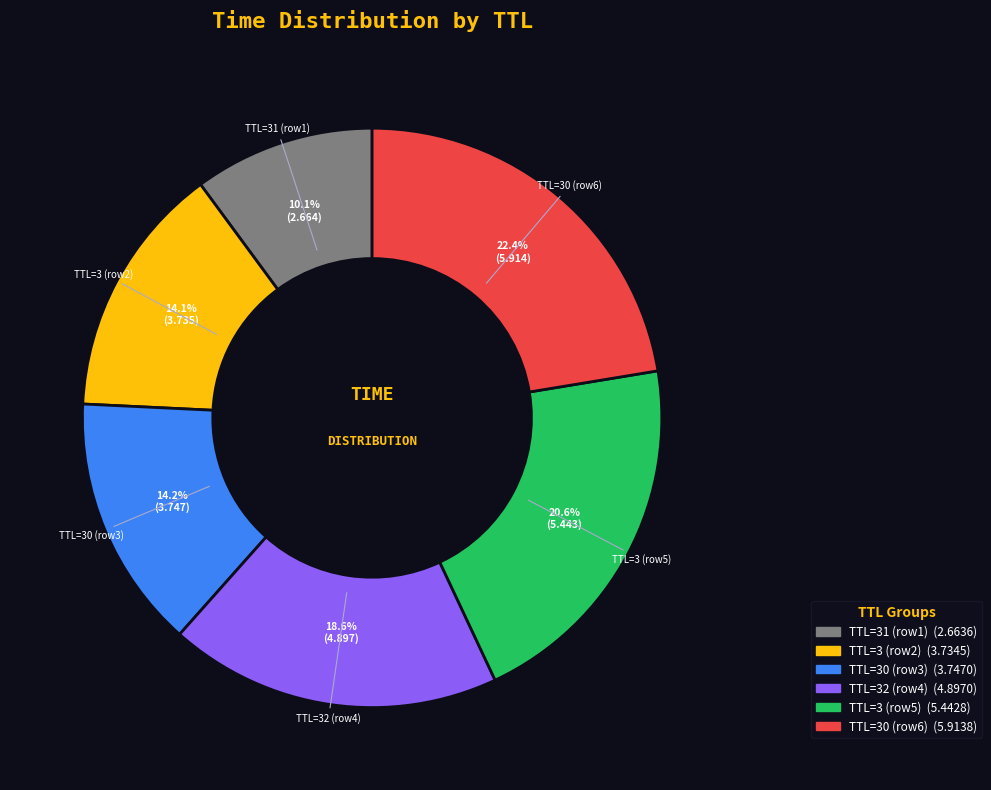

Is there a majority slice in this chart?

No